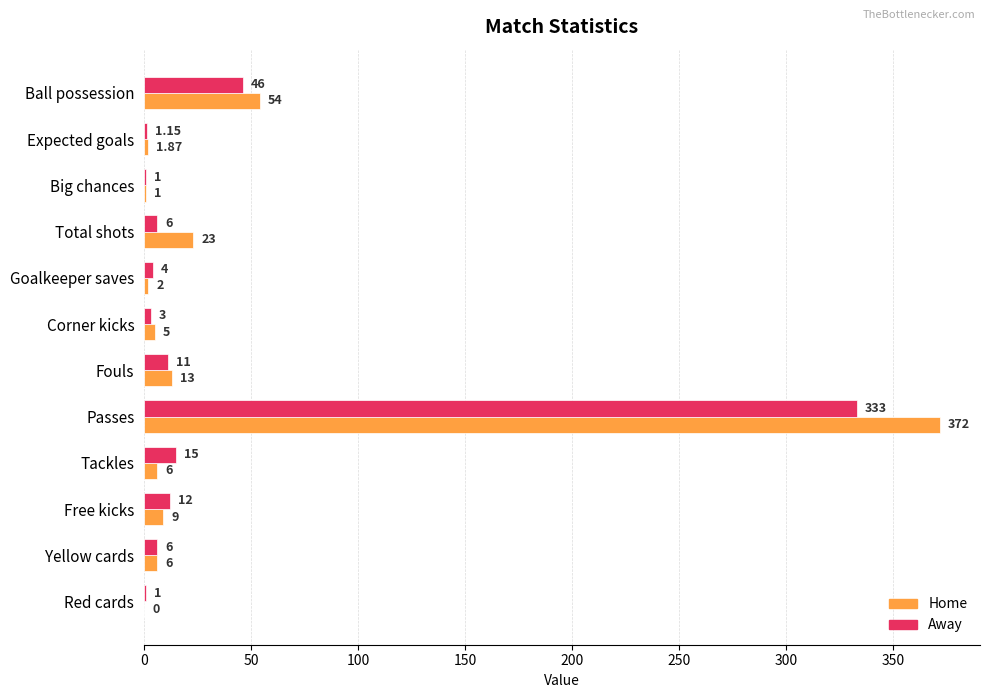

Count the number of data series in this chart.

2